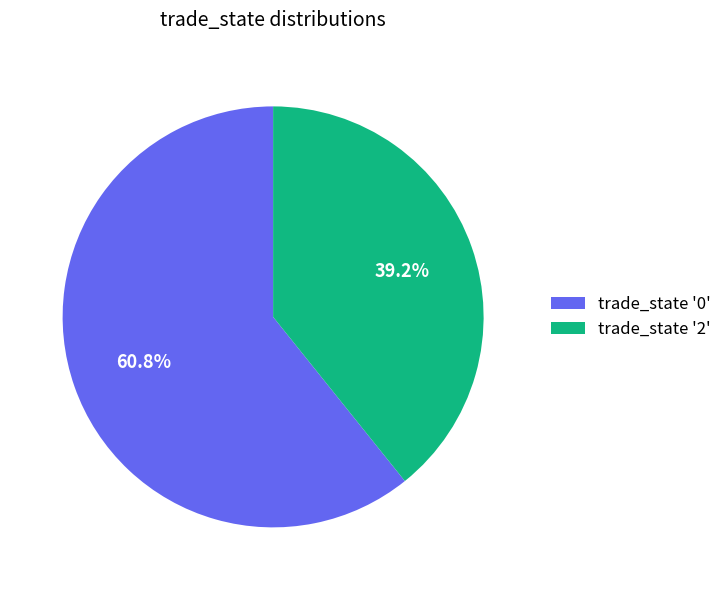

Is there any slice that represents more than half of the pie?

Yes